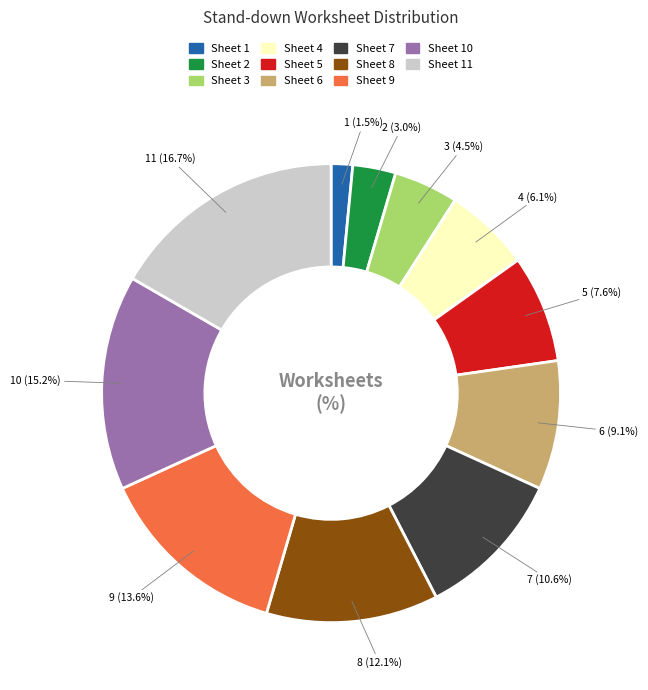

Is there a majority slice in this chart?

No